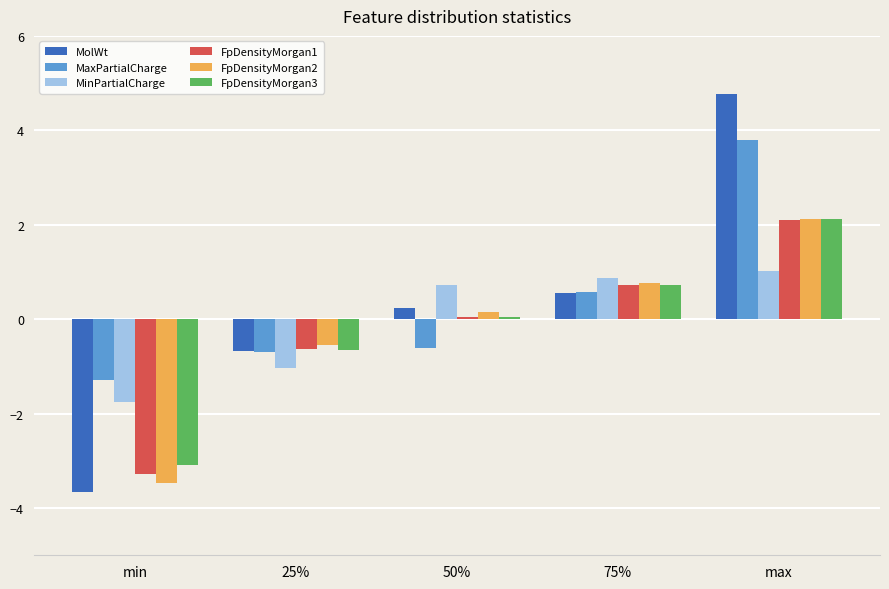

What is the spread (max minus min) of values at max?

3.7